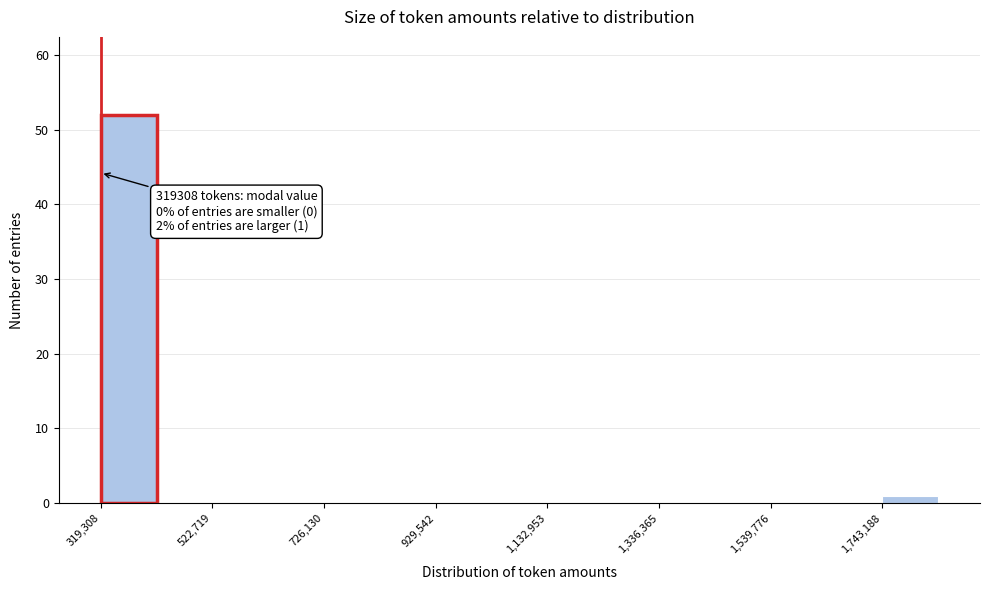

Around what value on the x-axis is the tallest bar? Give the approximate position of its centre, as read against the axis.

350000